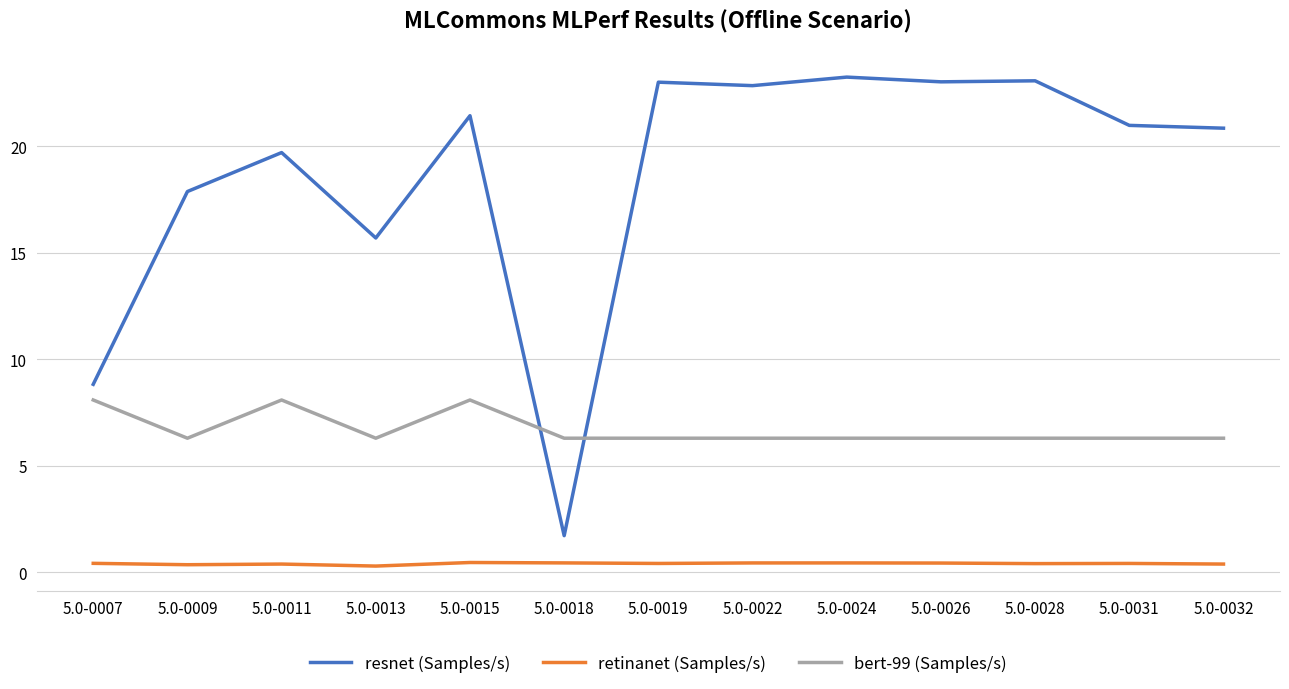

What is the highest value of the bert-99 (Samples/s) series?

8.1